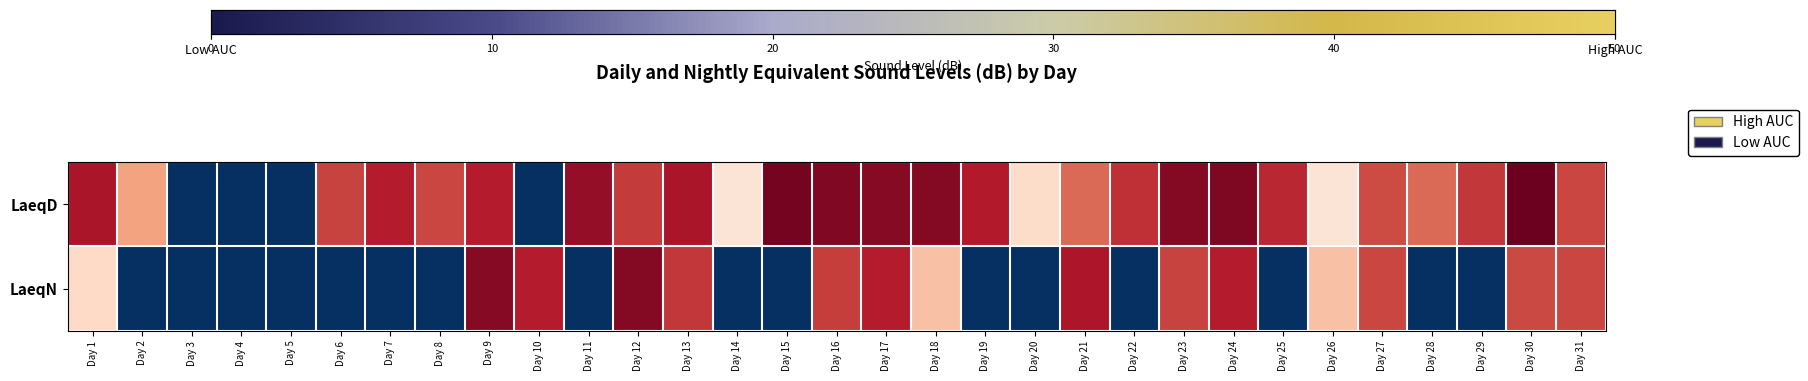

What is the difference between the maximum and minimum values in the LaeqD series?

49.5